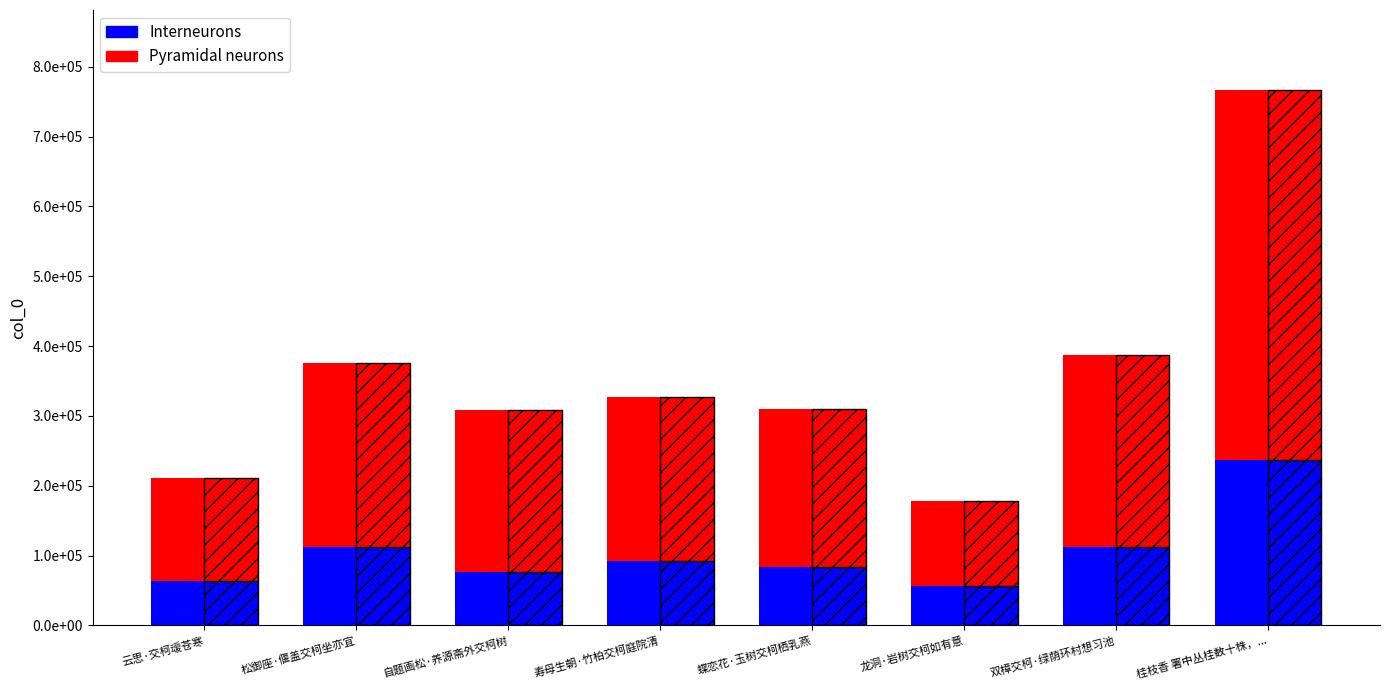

How many values in the Interneurons series are below 91537?

4